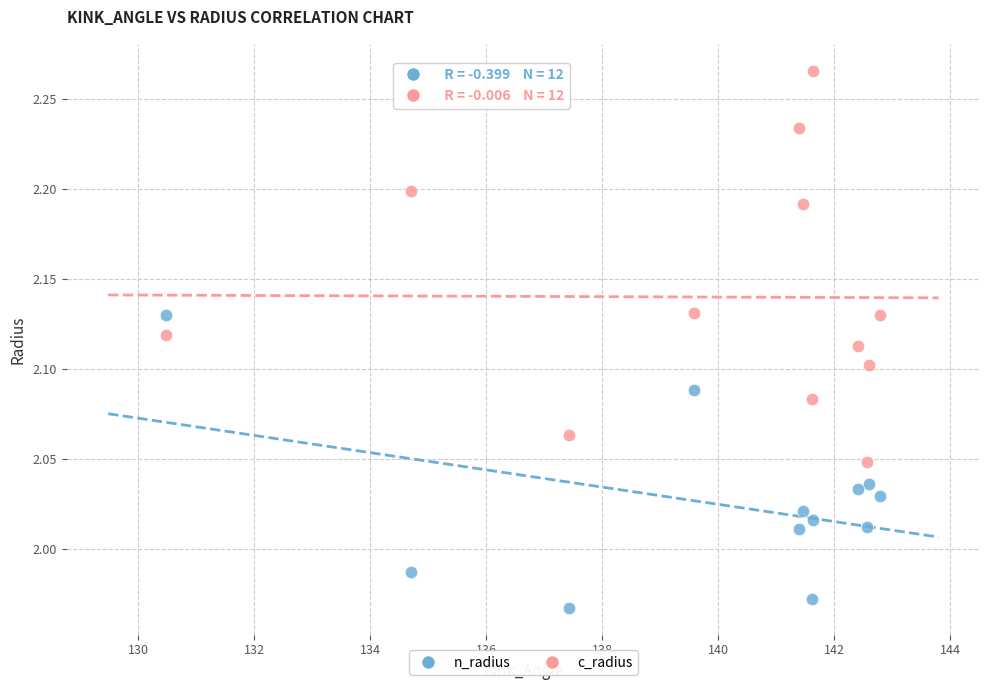

Across all data points, what is the range of X values (max minus min)?

12.3